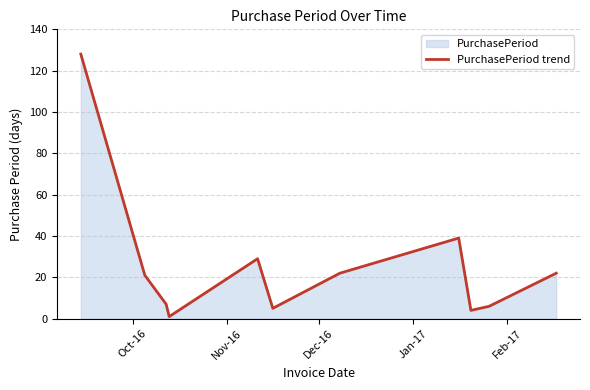

What is the difference between the maximum and minimum values?

127